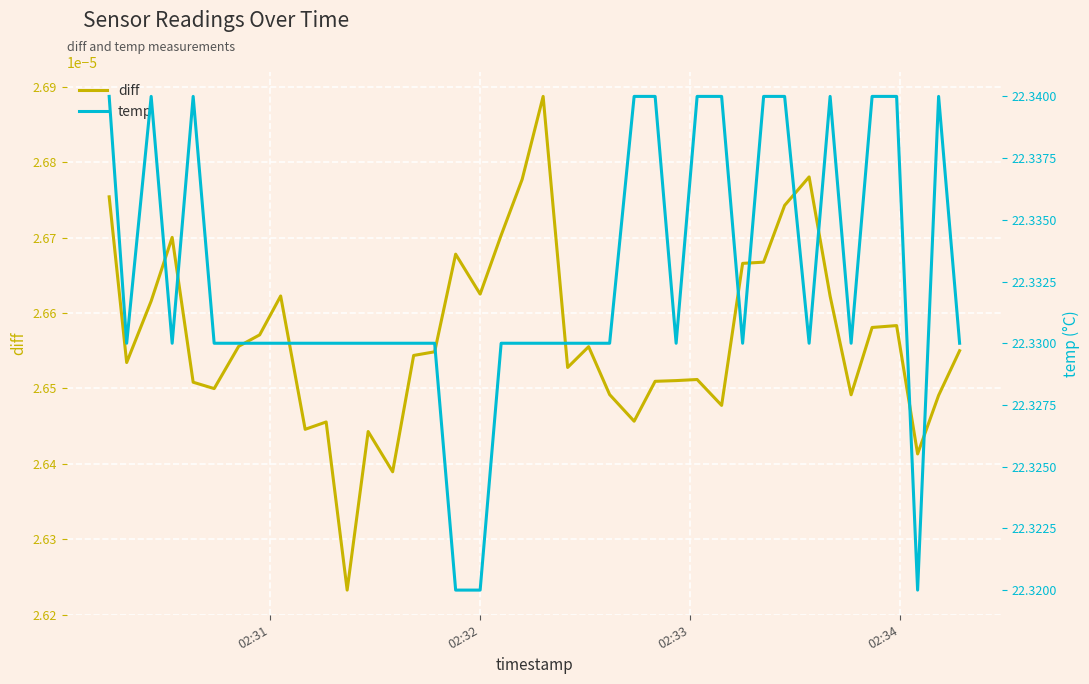

How many series are shown in this chart?

2